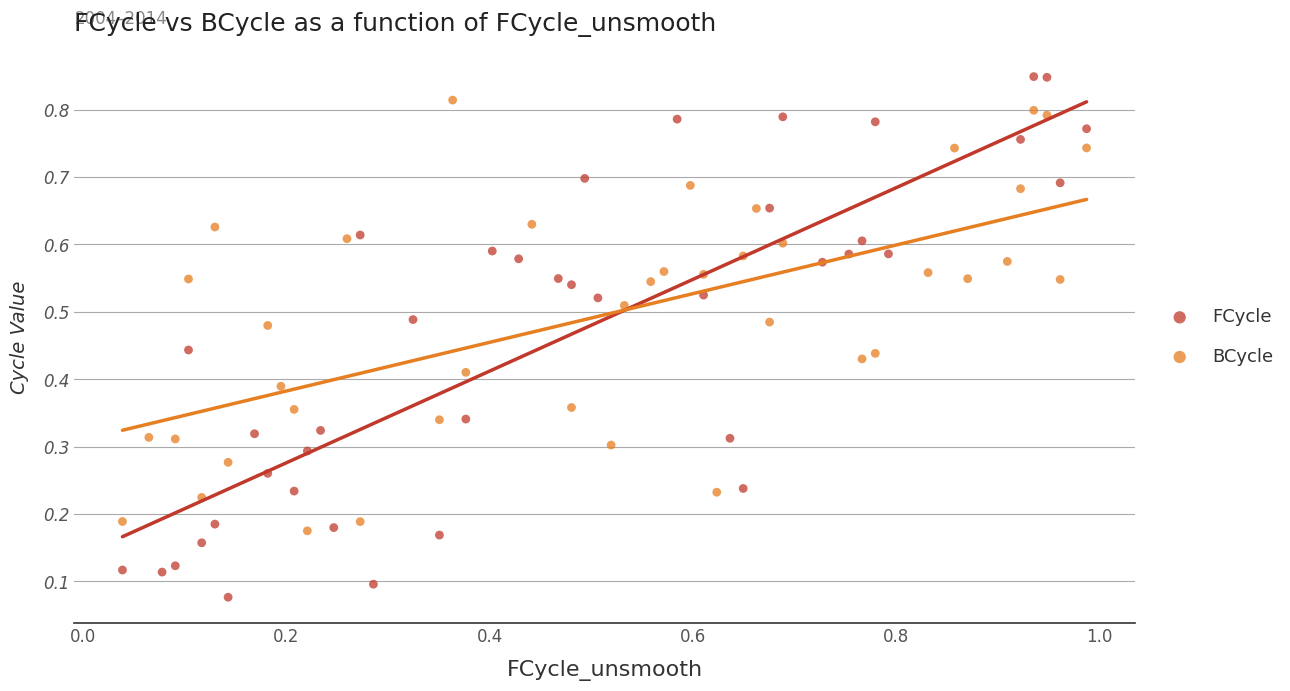

What are all the series names shown in the legend?

FCycle, BCycle